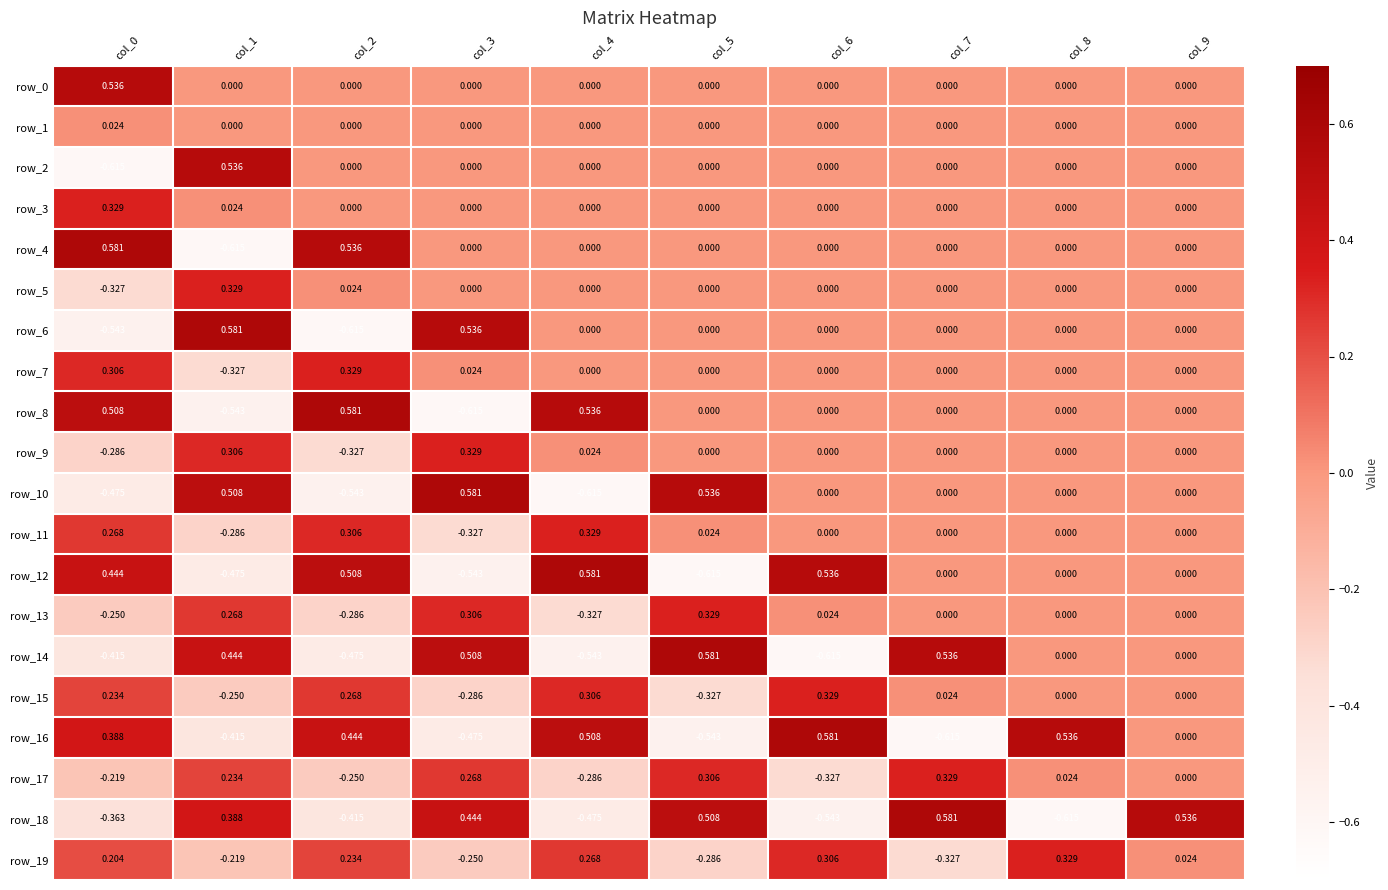

Reading right to left, list all the values displayed in this chart.

row_0: 0.0	0.0	0.0	0.0	0.0	0.0	0.0	0.0	0.0	0.5
row_1: 0.0	0.0	0.0	0.0	0.0	0.0	0.0	0.0	0.0	0.0
row_2: 0.0	0.0	0.0	0.0	0.0	0.0	0.0	0.0	0.5	-0.6
row_3: 0.0	0.0	0.0	0.0	0.0	0.0	0.0	0.0	0.0	0.3
row_4: 0.0	0.0	0.0	0.0	0.0	0.0	0.0	0.5	-0.6	0.6
row_5: 0.0	0.0	0.0	0.0	0.0	0.0	0.0	0.0	0.3	-0.3
row_6: 0.0	0.0	0.0	0.0	0.0	0.0	0.5	-0.6	0.6	-0.5
row_7: 0.0	0.0	0.0	0.0	0.0	0.0	0.0	0.3	-0.3	0.3
row_8: 0.0	0.0	0.0	0.0	0.0	0.5	-0.6	0.6	-0.5	0.5
row_9: 0.0	0.0	0.0	0.0	0.0	0.0	0.3	-0.3	0.3	-0.3
row_10: 0.0	0.0	0.0	0.0	0.5	-0.6	0.6	-0.5	0.5	-0.5
row_11: 0.0	0.0	0.0	0.0	0.0	0.3	-0.3	0.3	-0.3	0.3
row_12: 0.0	0.0	0.0	0.5	-0.6	0.6	-0.5	0.5	-0.5	0.4
row_13: 0.0	0.0	0.0	0.0	0.3	-0.3	0.3	-0.3	0.3	-0.3
row_14: 0.0	0.0	0.5	-0.6	0.6	-0.5	0.5	-0.5	0.4	-0.4
row_15: 0.0	0.0	0.0	0.3	-0.3	0.3	-0.3	0.3	-0.3	0.2
row_16: 0.0	0.5	-0.6	0.6	-0.5	0.5	-0.5	0.4	-0.4	0.4
row_17: 0.0	0.0	0.3	-0.3	0.3	-0.3	0.3	-0.3	0.2	-0.2
row_18: 0.5	-0.6	0.6	-0.5	0.5	-0.5	0.4	-0.4	0.4	-0.4
row_19: 0.0	0.3	-0.3	0.3	-0.3	0.3	-0.3	0.2	-0.2	0.2